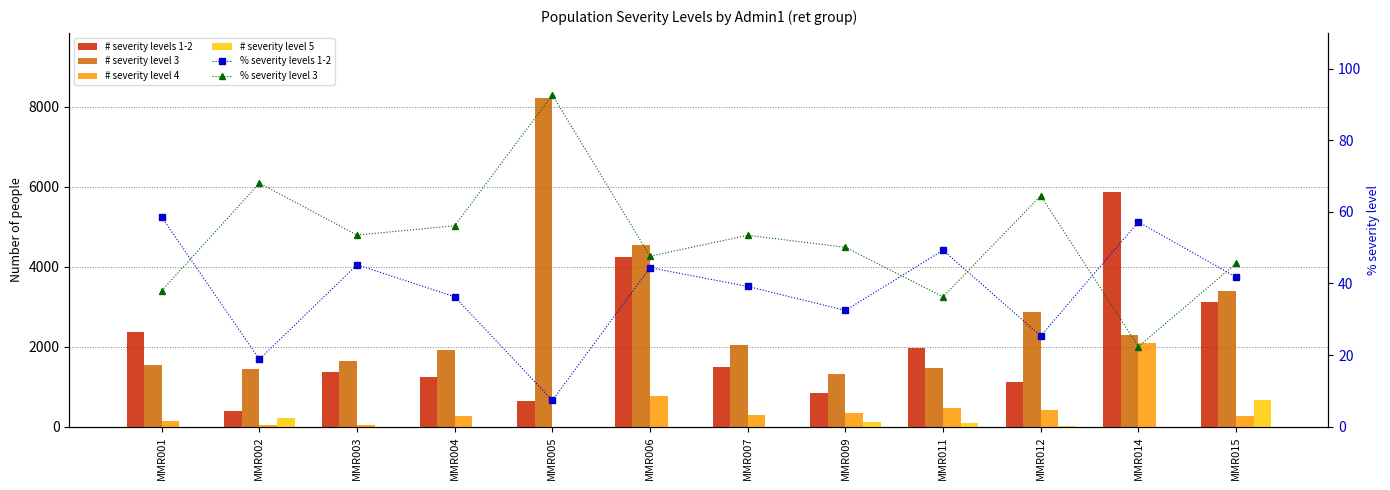

Which series has the largest range (max minus min)?

# severity level 3